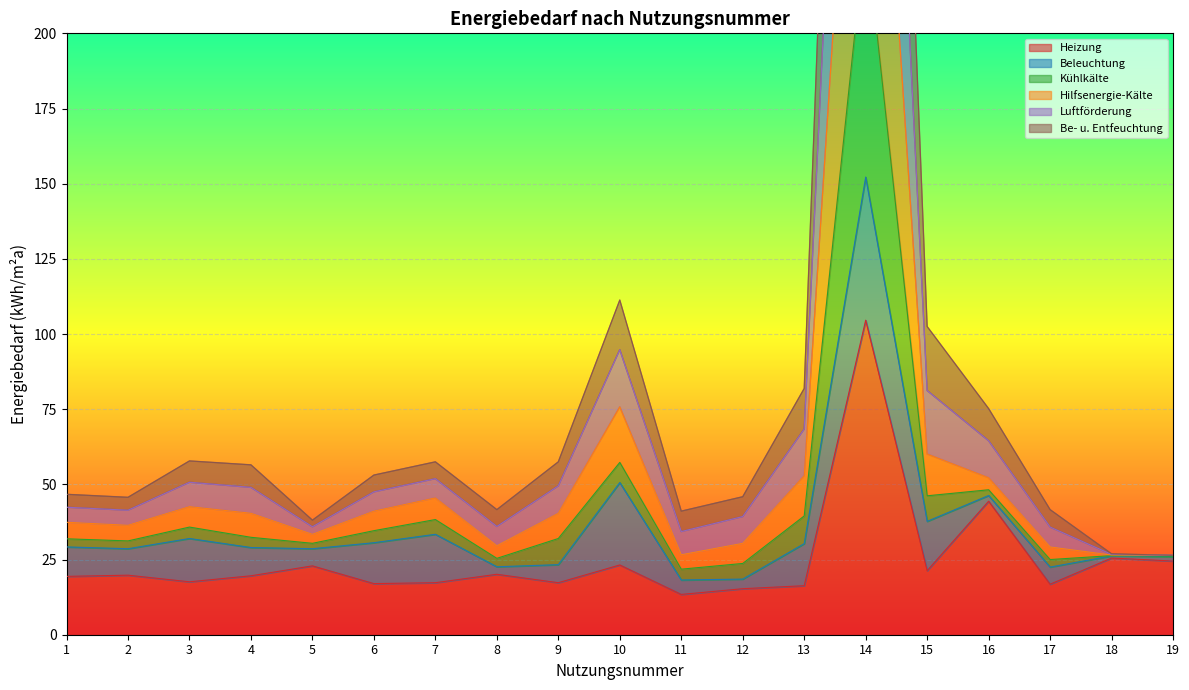

The value of Heizung at 1 is 19.4. True or false?

True